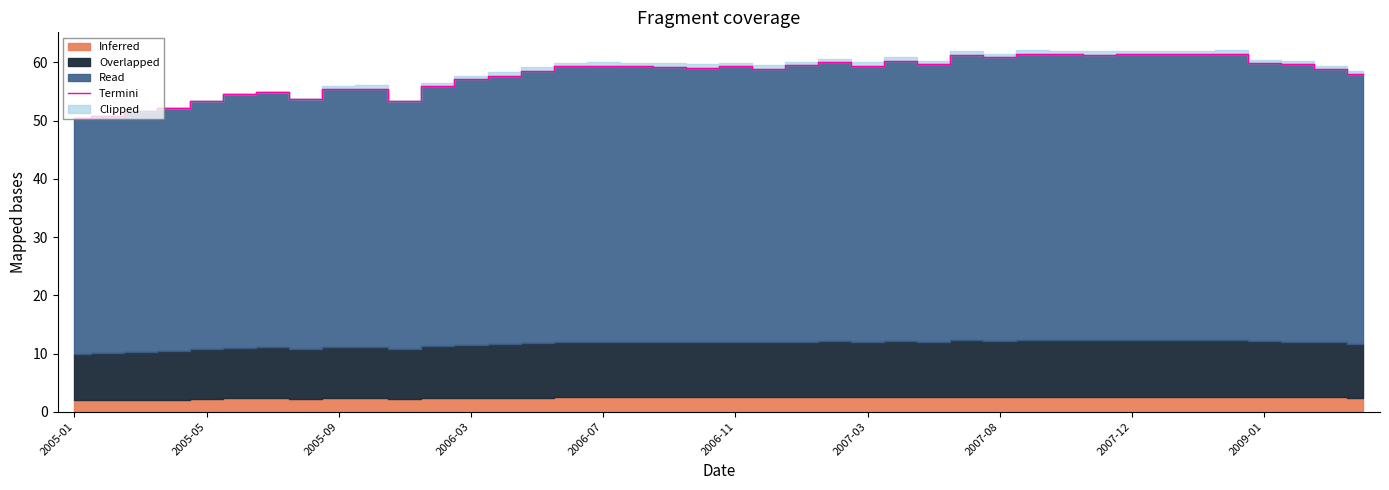

How many data points are less than 59?

18